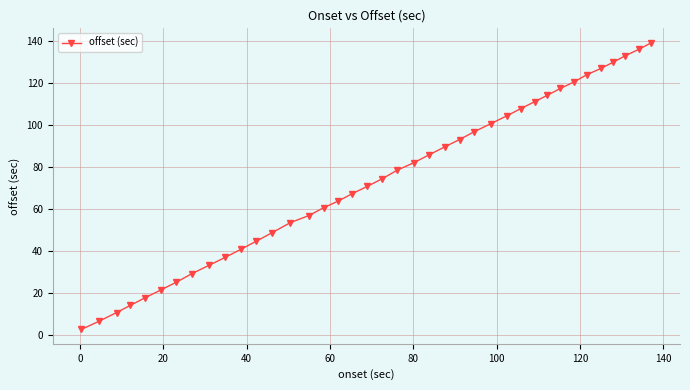

Count the number of data series in this chart.

1